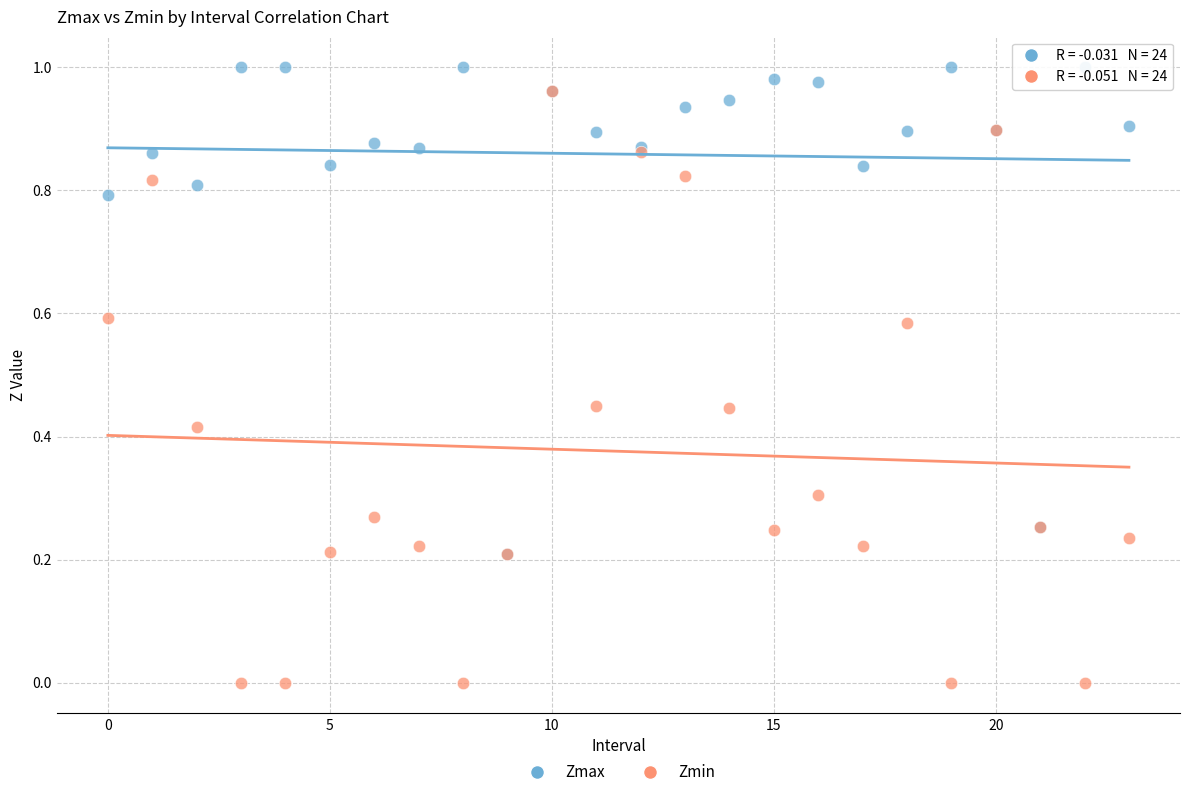

Which series has the largest Y range (max minus min)?

Zmin